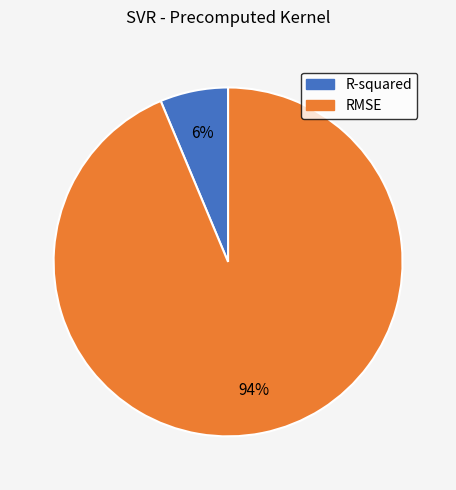

To the nearest percent, what percentage of the pie is R-squared?

6%